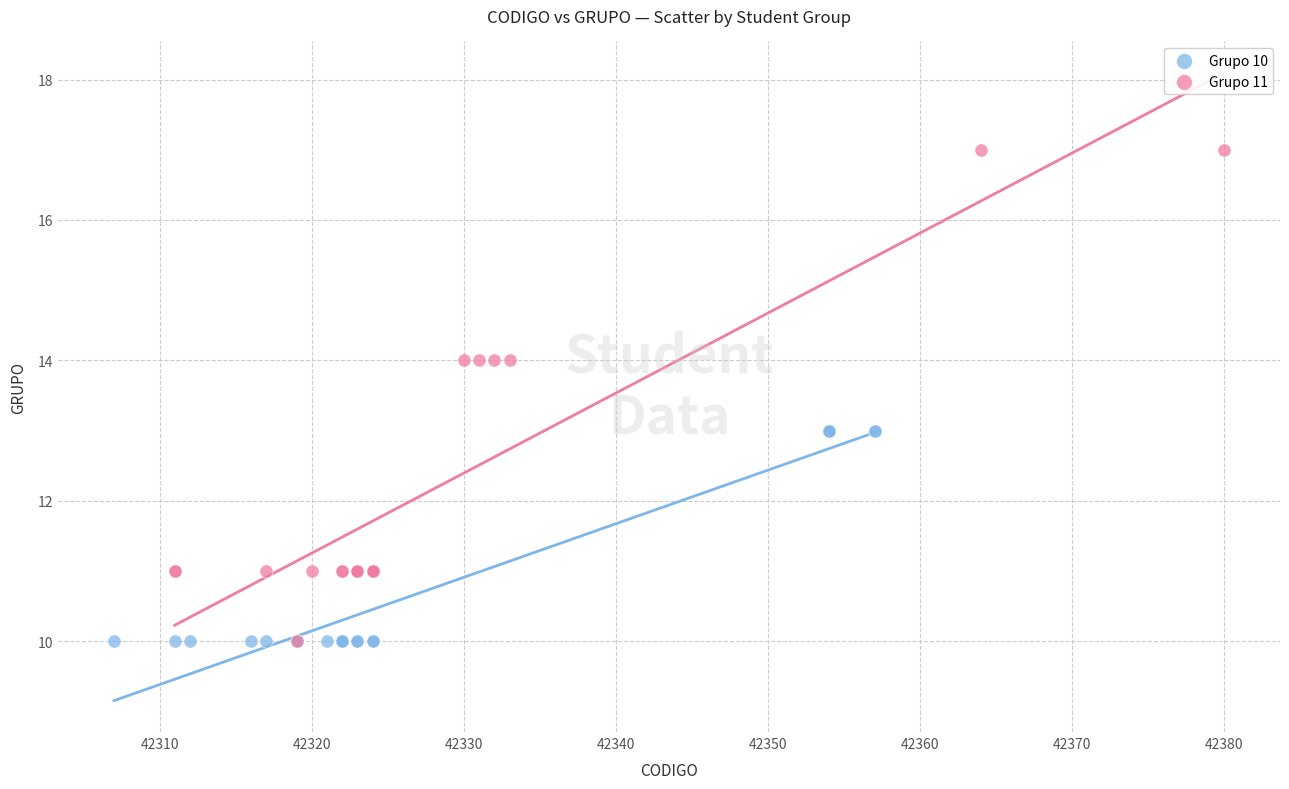

Which series has the widest spread of Y values?

Grupo 11